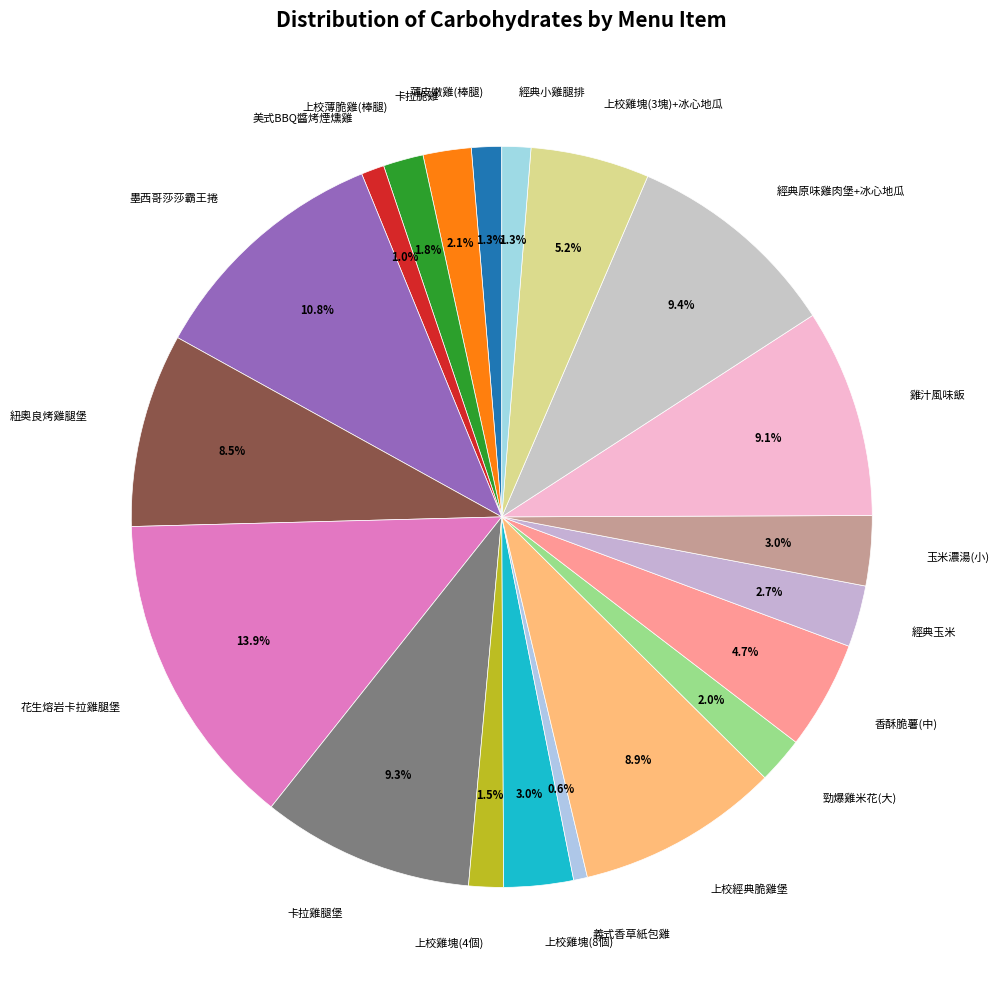

To the nearest percent, what portion does 卡拉雞腿堡 represent?

9%